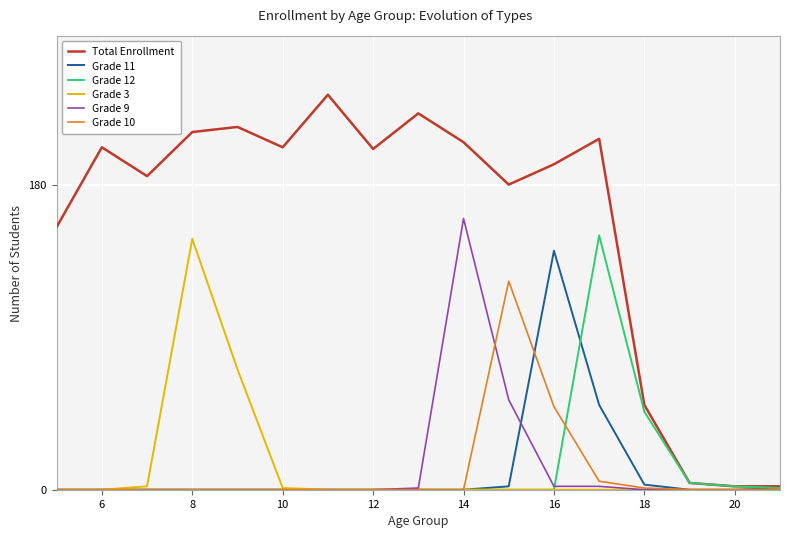

Is it true that Grade 11 equals 0 at 20?

True